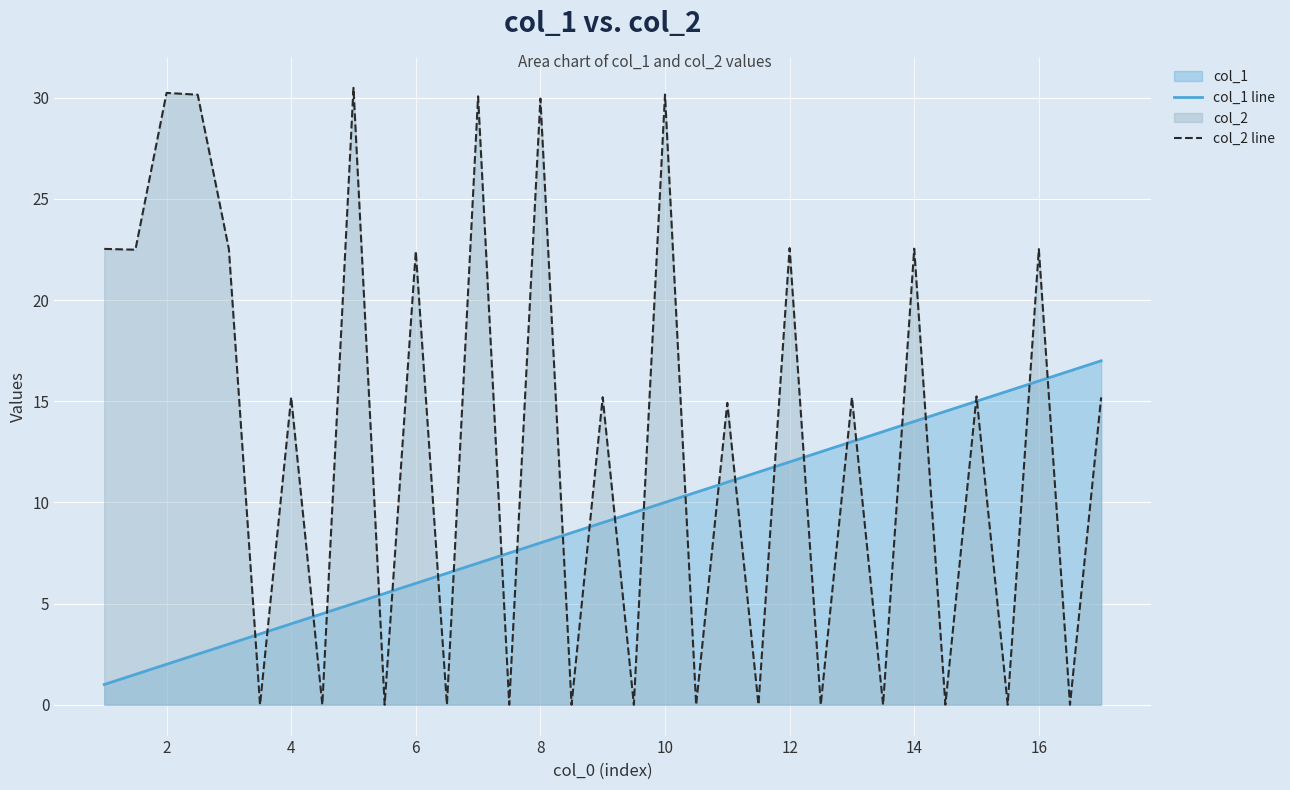

Which series has the largest range (max minus min)?

col_2 line